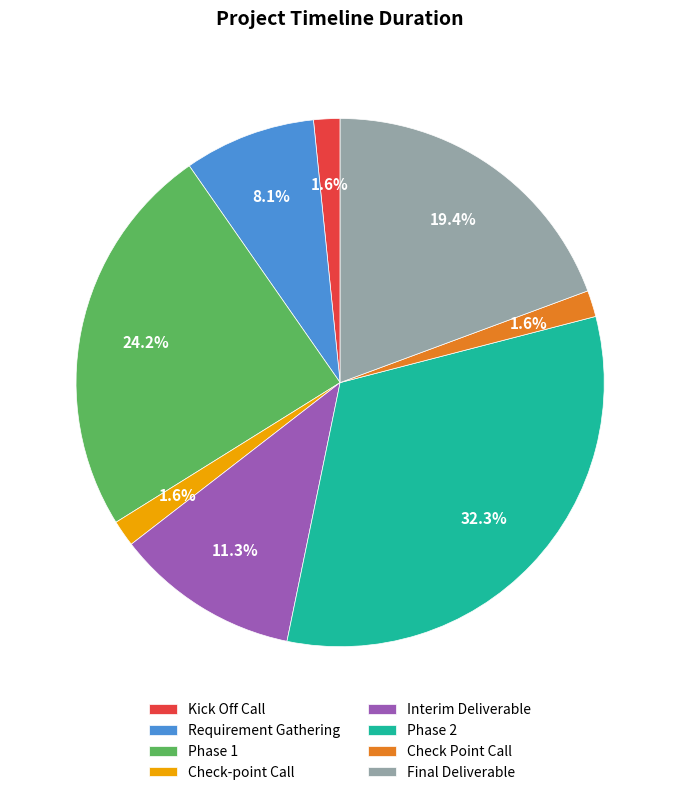

Count the number of slices in the pie.

8